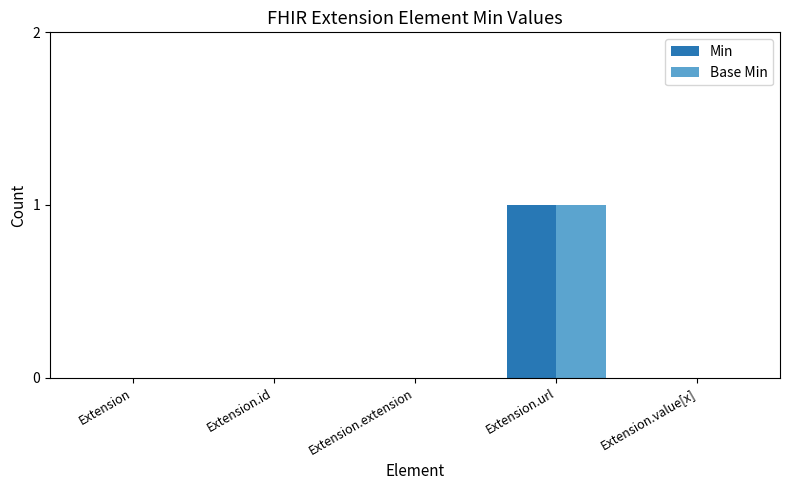

What value does the Min series have at Extension.url?

1